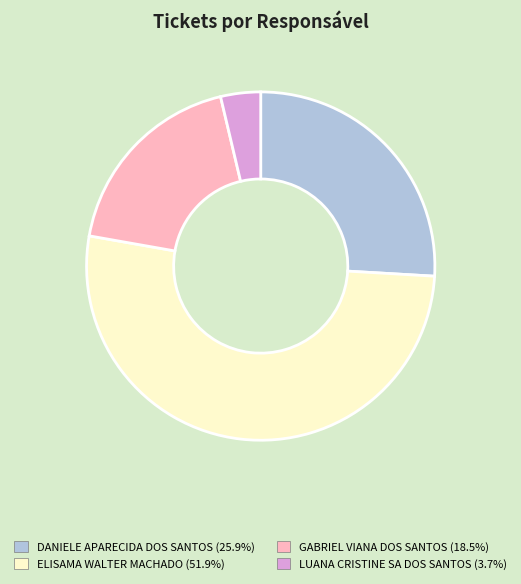

Is it true that GABRIEL VIANA DOS SANTOS is 19% of the pie?

True